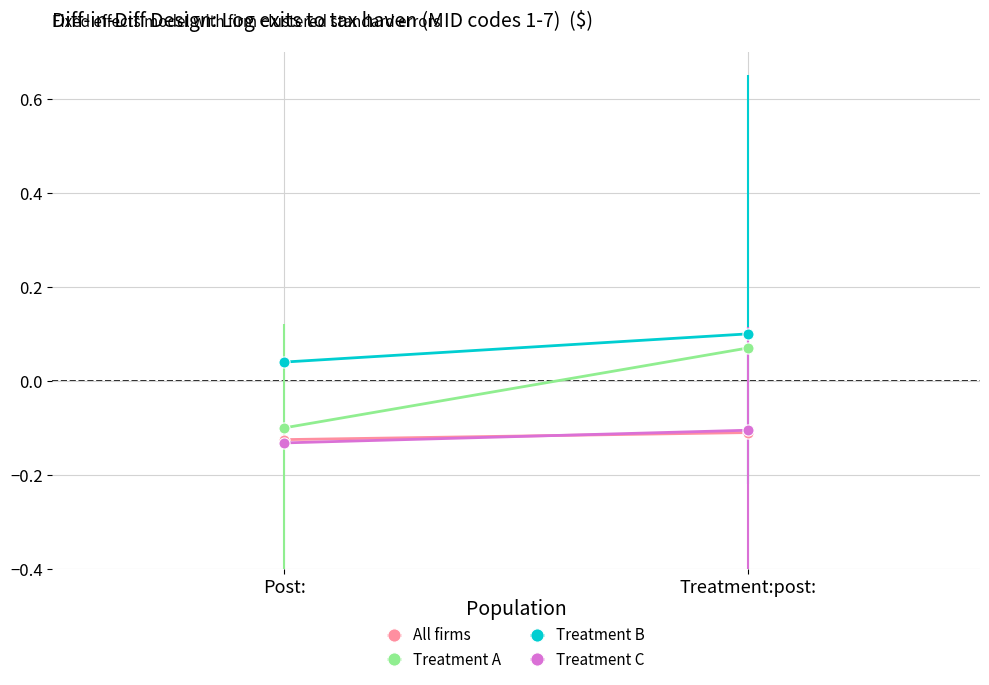

What are all the series names shown in the legend?

All firms, Treatment A, Treatment B, Treatment C